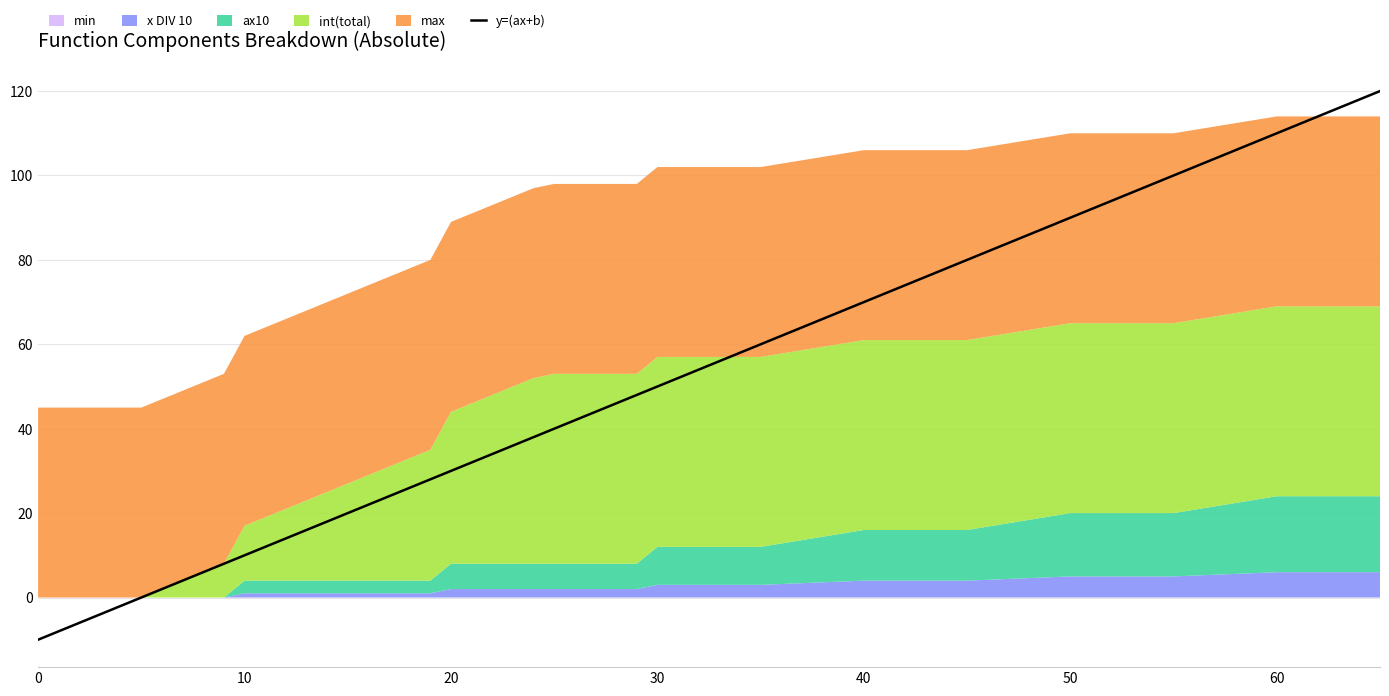

Is it true that the value at 11 is 12?

True